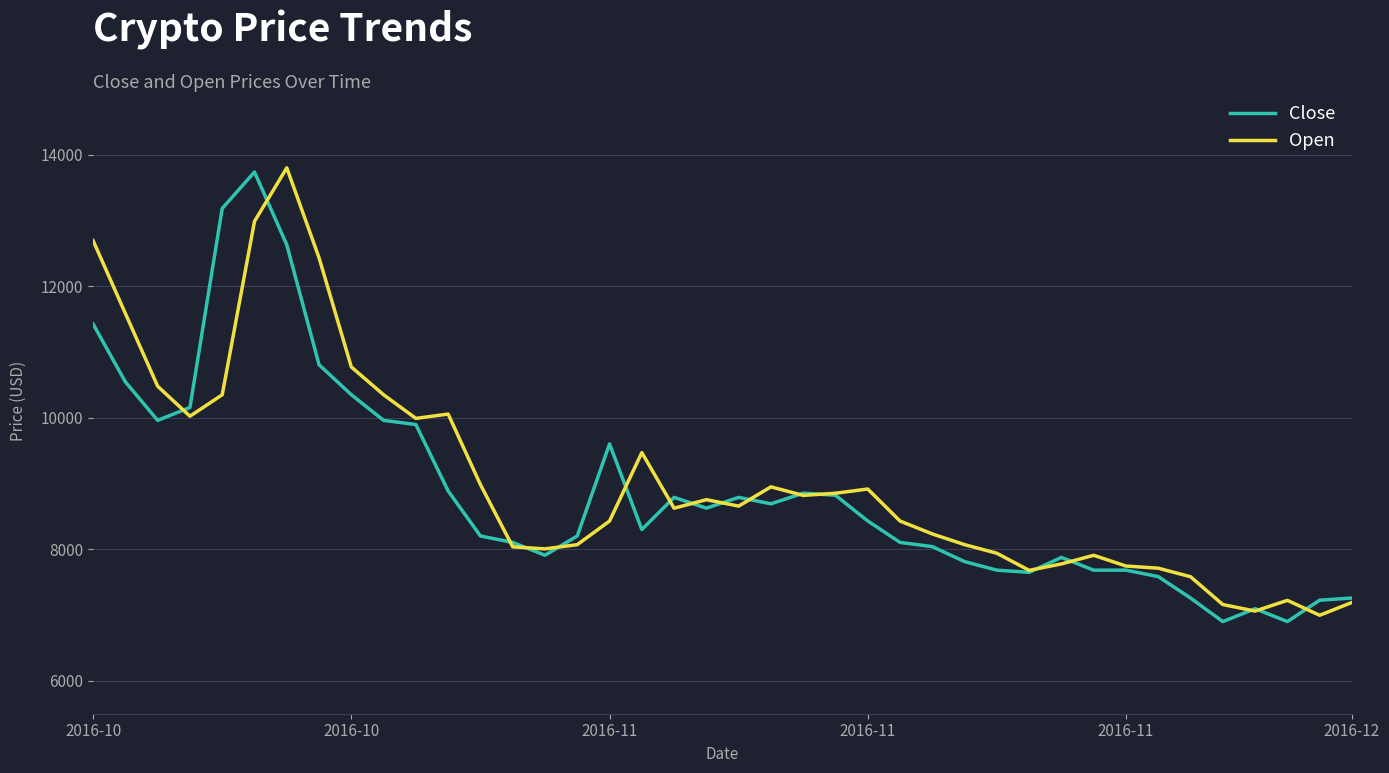

What is the highest value of the Close series?

13738